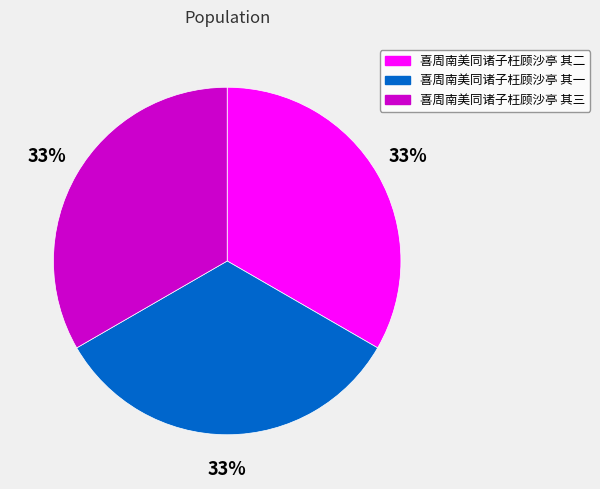

What percentage is the 喜周南美同诸子枉顾沙亭 其一 slice, to the nearest percent?

33%